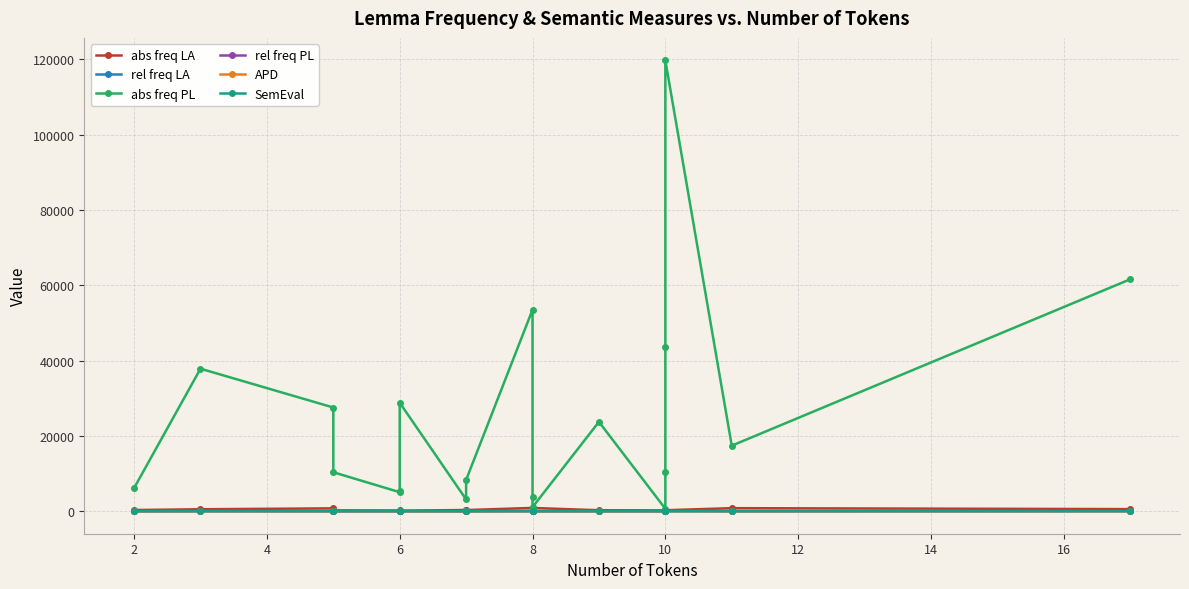

Is it true that abs freq PL equals 29863.0 at 8?

False